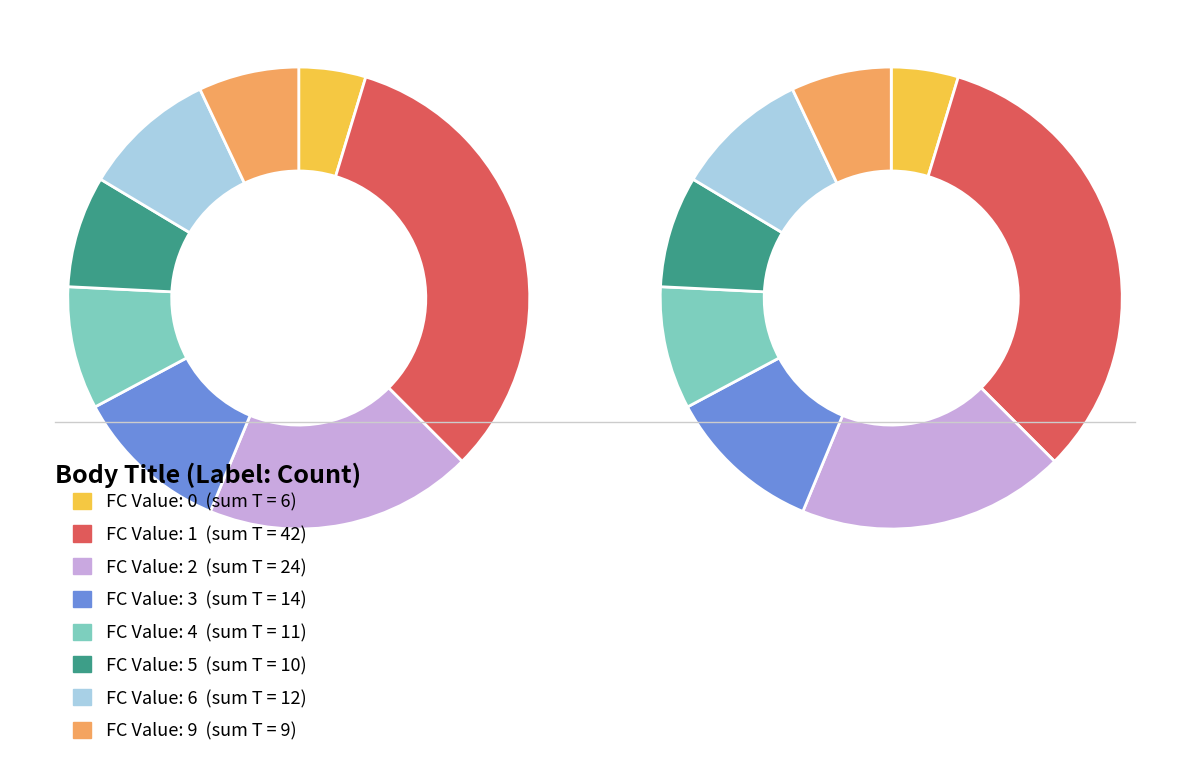

Rank the categories by value from lowest to highest.

FC=0, FC=9, FC=5, FC=4, FC=6, FC=3, FC=2, FC=1